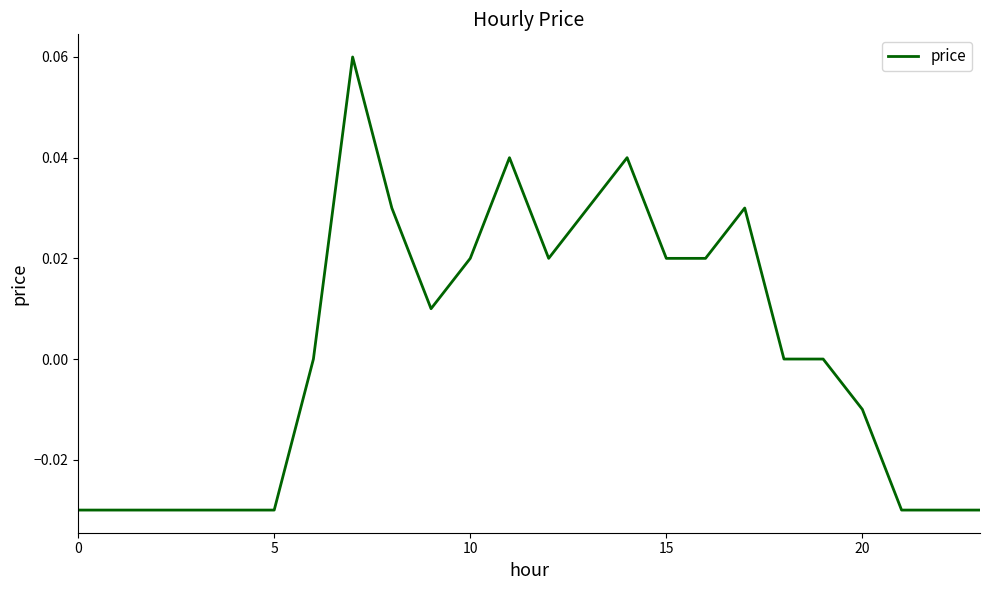

How many lines are shown in the chart?

1